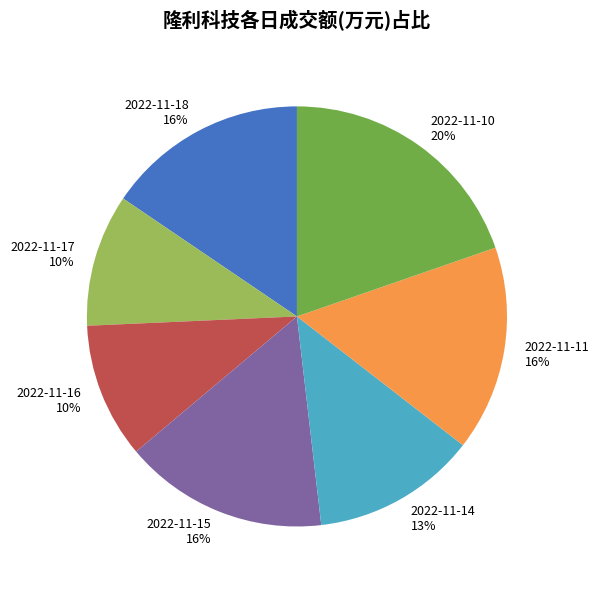

The 2022-11-10 slice represents 20% of the pie. True or false?

True